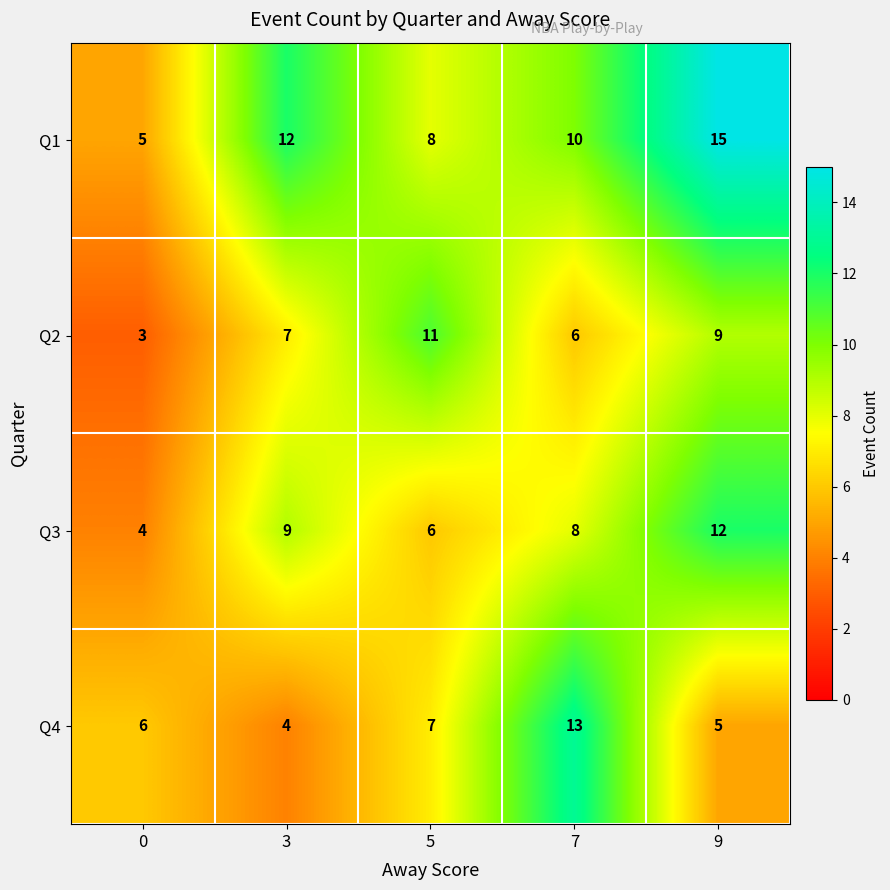

What is the difference between the maximum and second lowest values in the Q4 series?

8